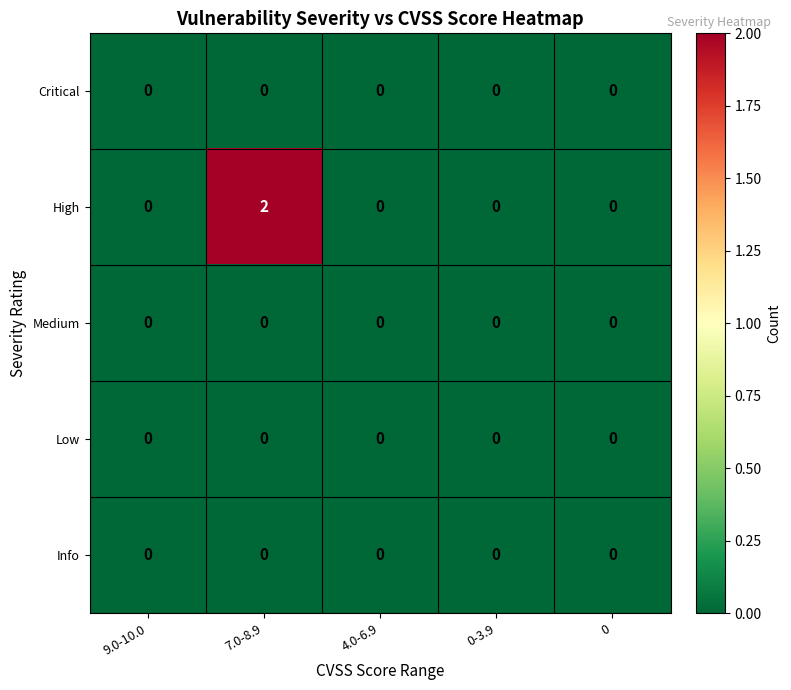

How many High values are between 0 and 1?

4